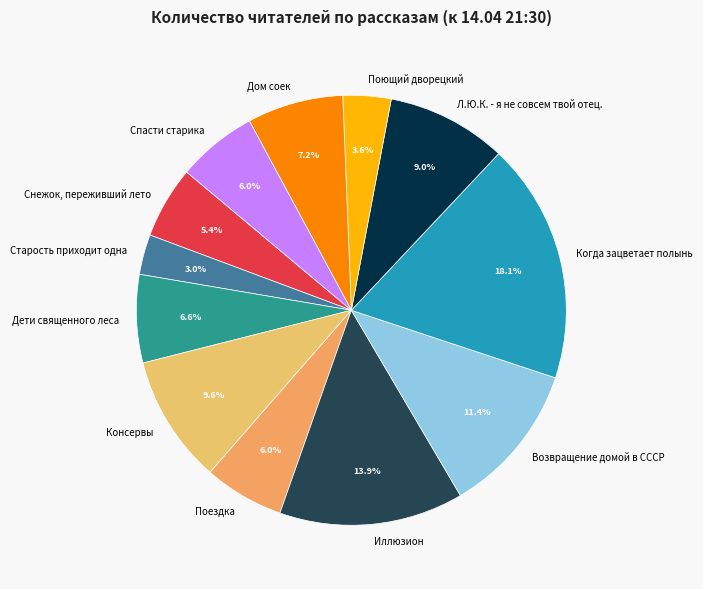

How many segments does this pie chart have?

12